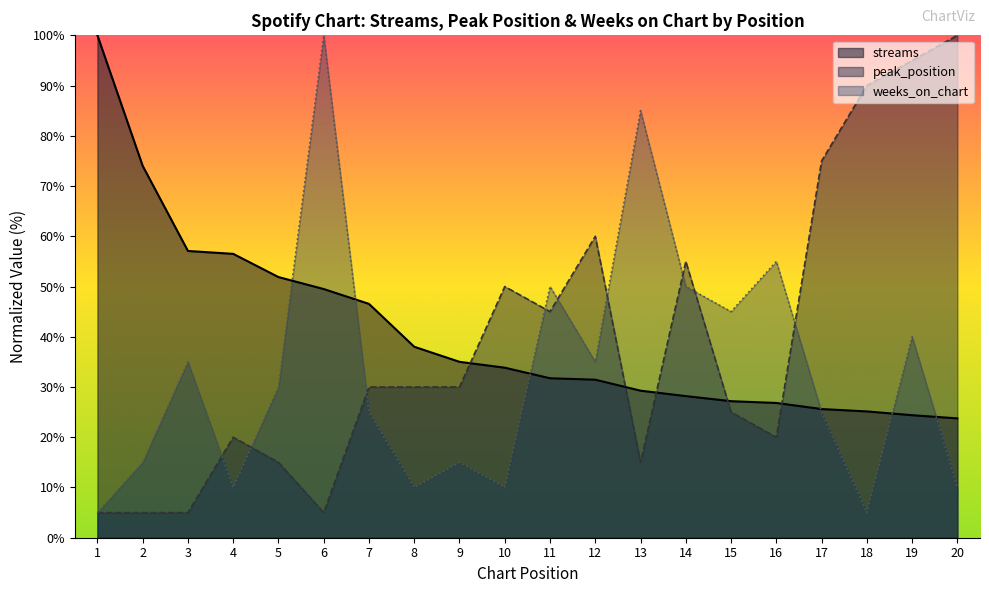

Reading right to left, extract all data points from this chart.

streams: 23.8	24.4	25.1	25.6	26.8	27.2	28.2	29.3	31.5	31.7	33.8	35.0	38.0	46.5	49.5	51.9	56.5	57.1	74.0	100.0
peak_position: 100.0	95.0	90.0	75.0	20.0	25.0	55.0	15.0	60.0	45.0	50.0	30.0	30.0	30.0	5.0	15.0	20.0	5.0	5.0	5.0
weeks_on_chart: 10.0	40.0	5.0	25.0	55.0	45.0	50.0	85.0	35.0	50.0	10.0	15.0	10.0	25.0	100.0	30.0	10.0	35.0	15.0	5.0